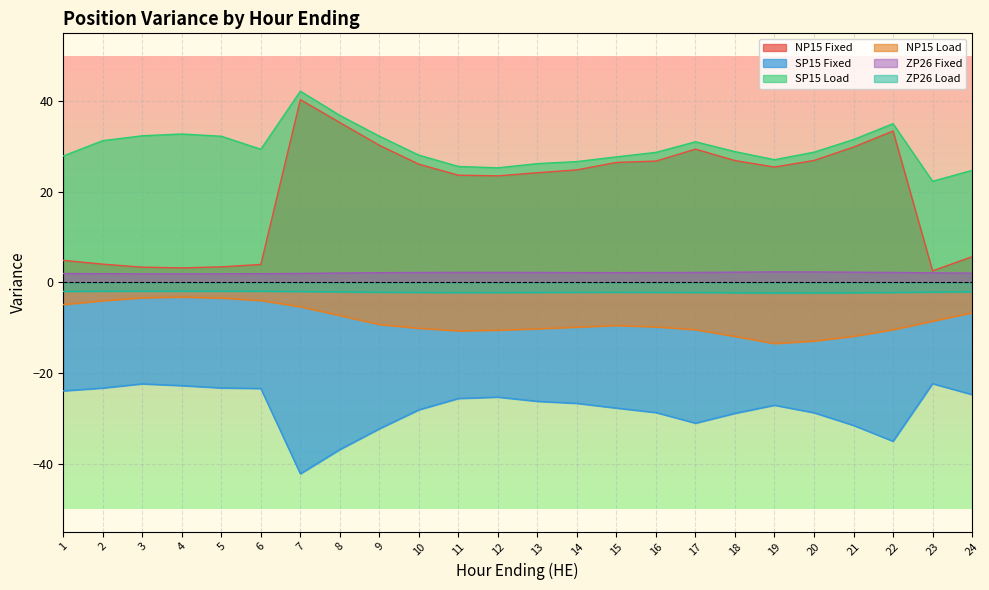

Is the value of SP15 Load at 11 greater than the value of ZP26 Load at 23?

Yes